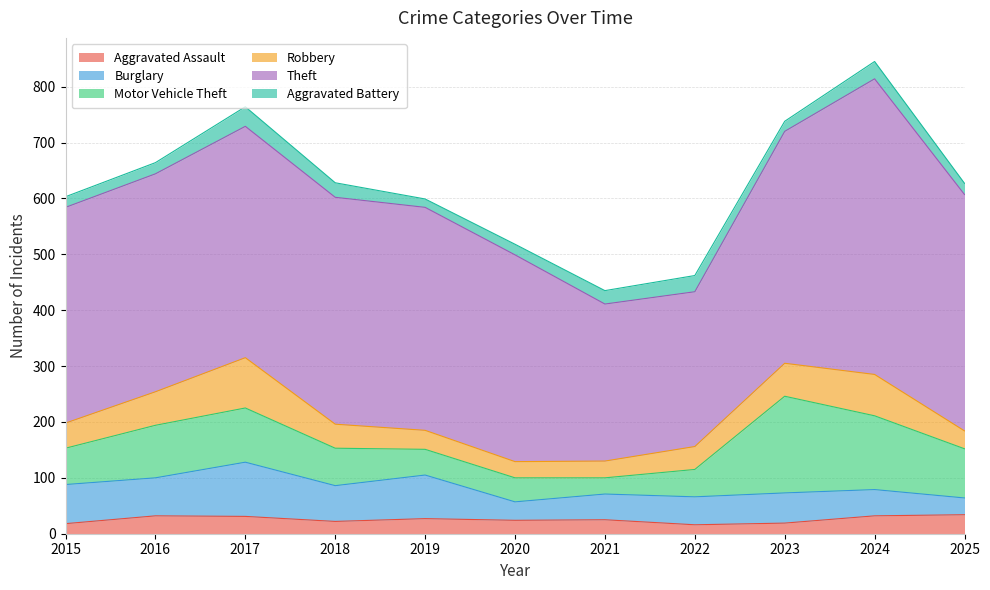

What are all the series names shown in the legend?

Aggravated Assault, Burglary, Motor Vehicle Theft, Robbery, Theft, Aggravated Battery